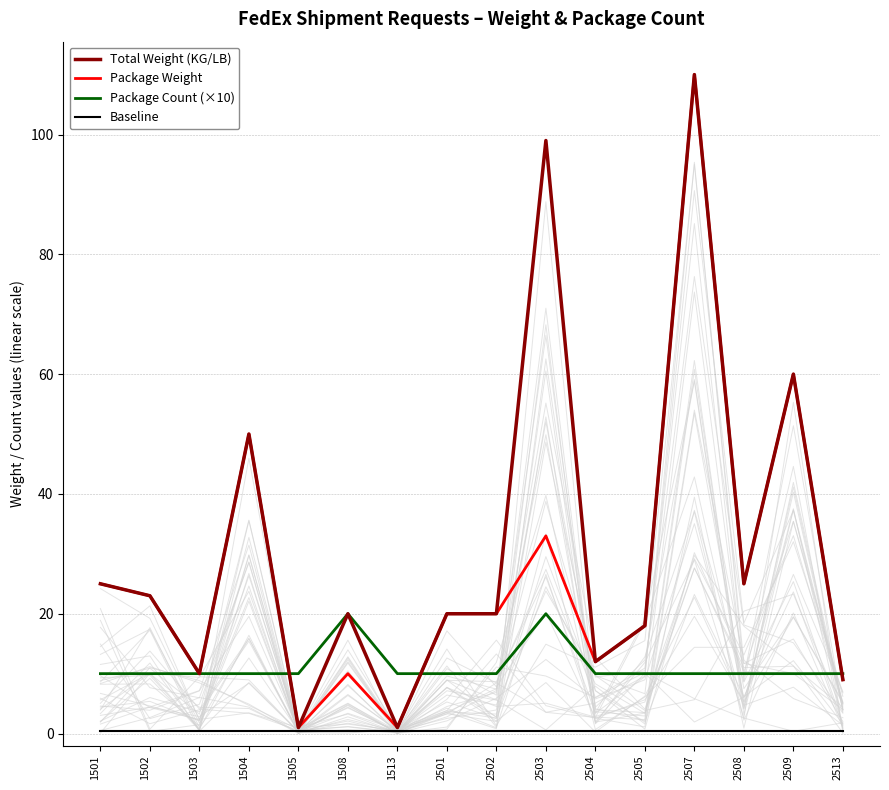

Reading right to left, list all the values displayed in this chart.

Total Weight (KG/LB): 9.0	60.0	25.0	110.0	18.0	12.0	99.0	20.0	20.0	1.0	20.0	1.0	50.0	10.0	23.0	25.0
Package Weight: 9.0	60.0	25.0	110.0	18.0	12.0	33.0	20.0	20.0	1.0	10.0	1.0	50.0	10.0	23.0	25.0
Package Count (×10): 10.0	10.0	10.0	10.0	10.0	10.0	20.0	10.0	10.0	10.0	20.0	10.0	10.0	10.0	10.0	10.0
Baseline: 0.5	0.5	0.5	0.5	0.5	0.5	0.5	0.5	0.5	0.5	0.5	0.5	0.5	0.5	0.5	0.5